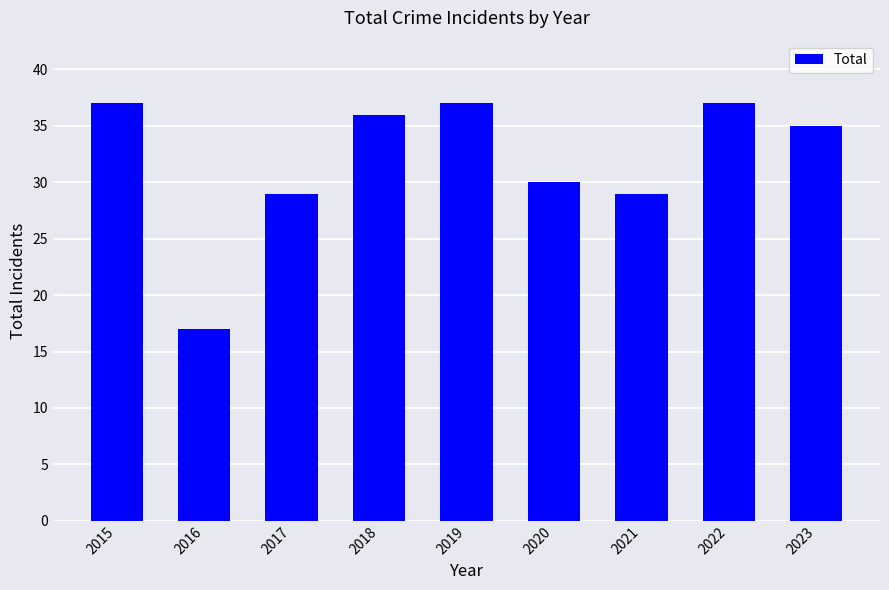

What is the approximate value at 2016, to the nearest 10?

20